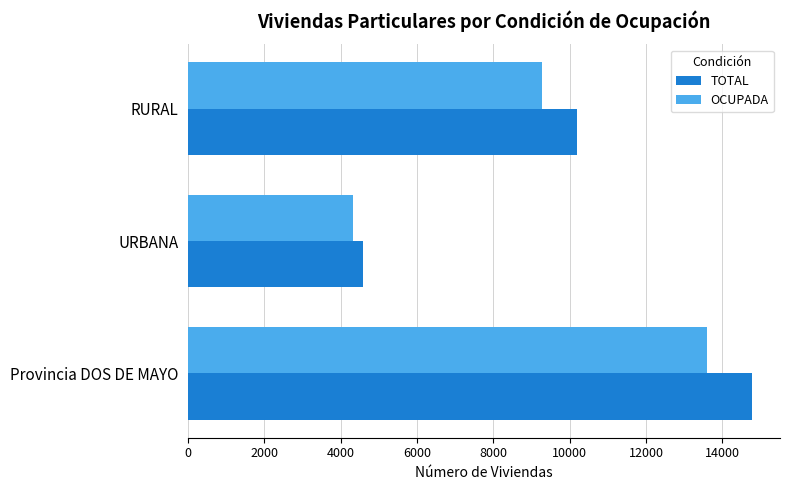

What is the difference between the maximum and minimum values in the TOTAL series?

10191